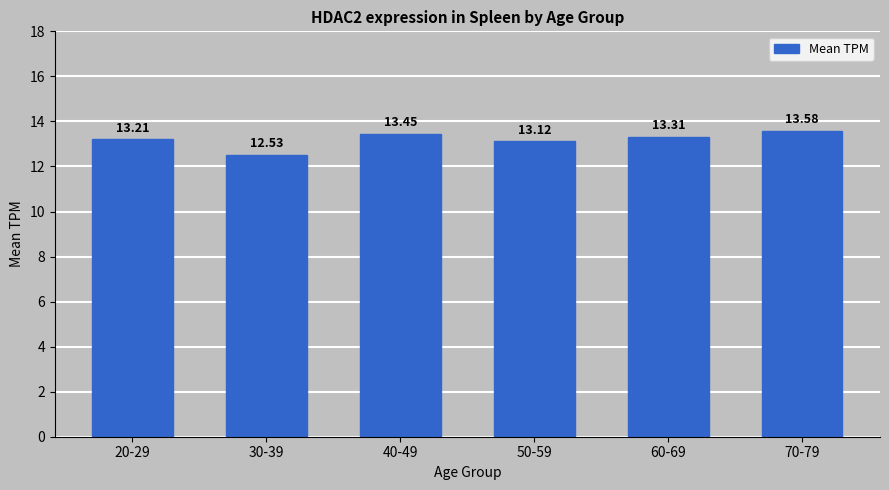

Which has a higher value, 50-59 or 20-29?

20-29